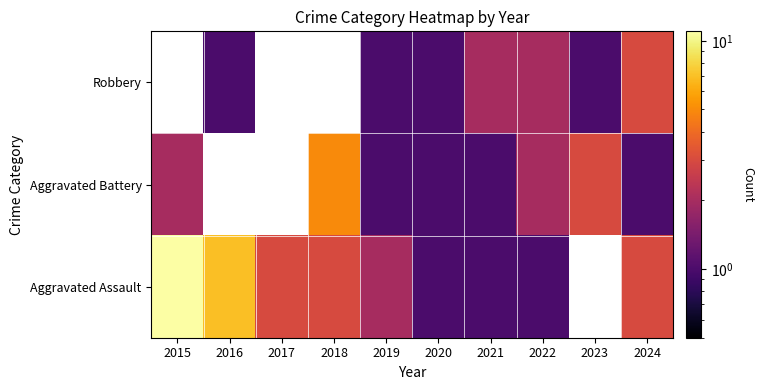

What is the spread (max minus min) of values at 2023?

2.0